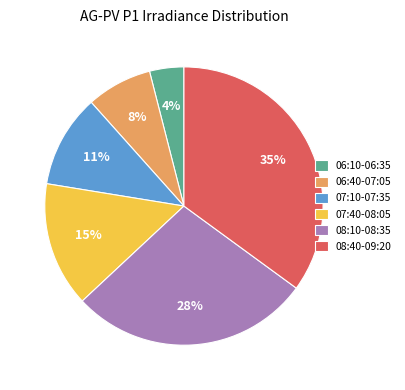

Count the number of slices in the pie.

6